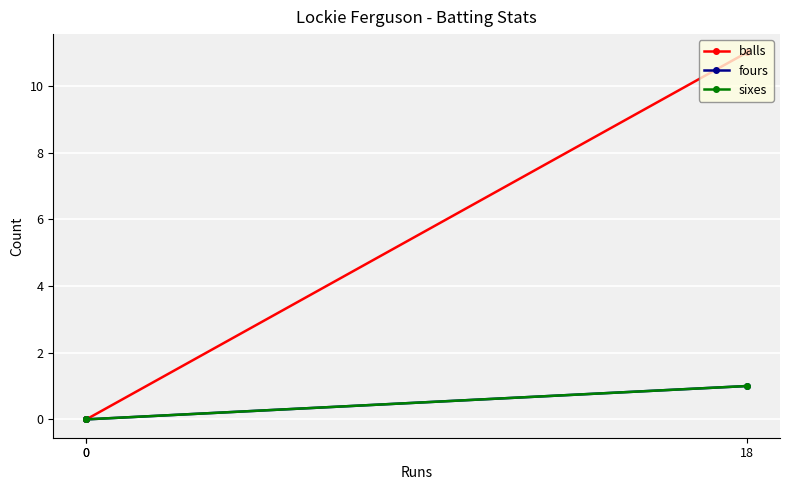

Which series changed the most between 0 and 0?

balls